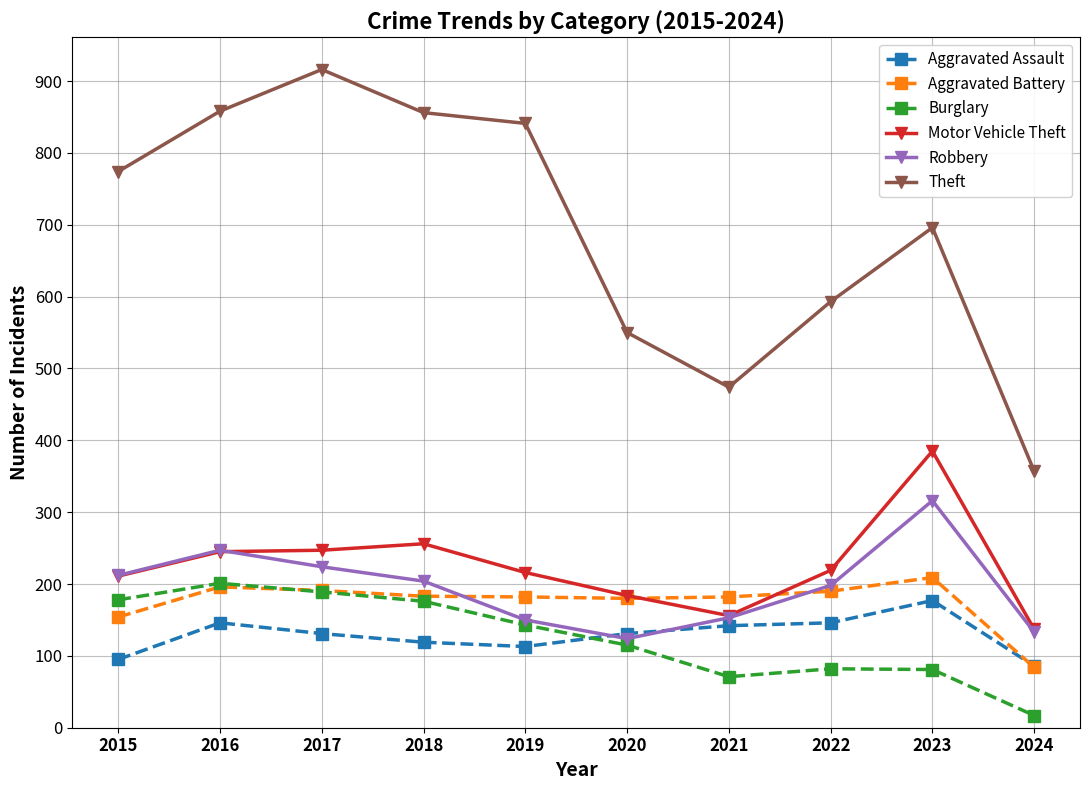

True or false: Robbery has more than 1 interior local peaks.

True